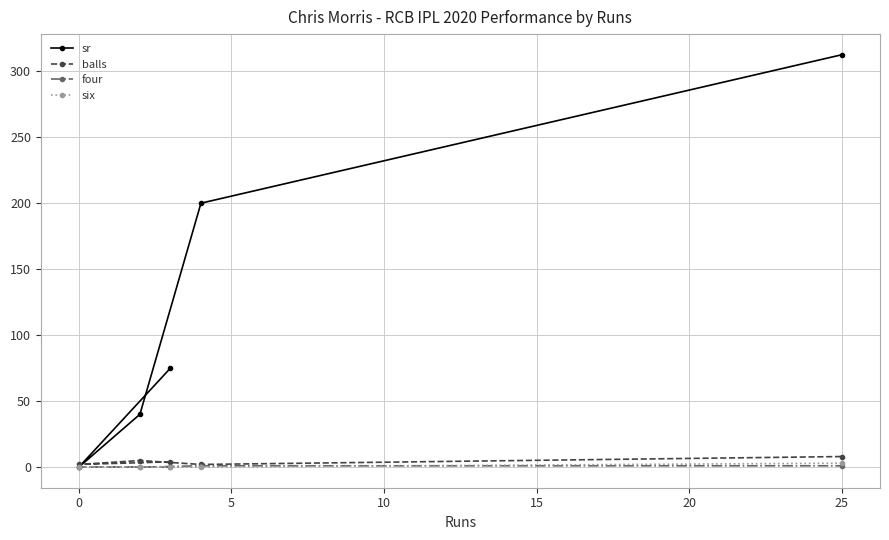

What is the maximum value shown in the chart?

312.5